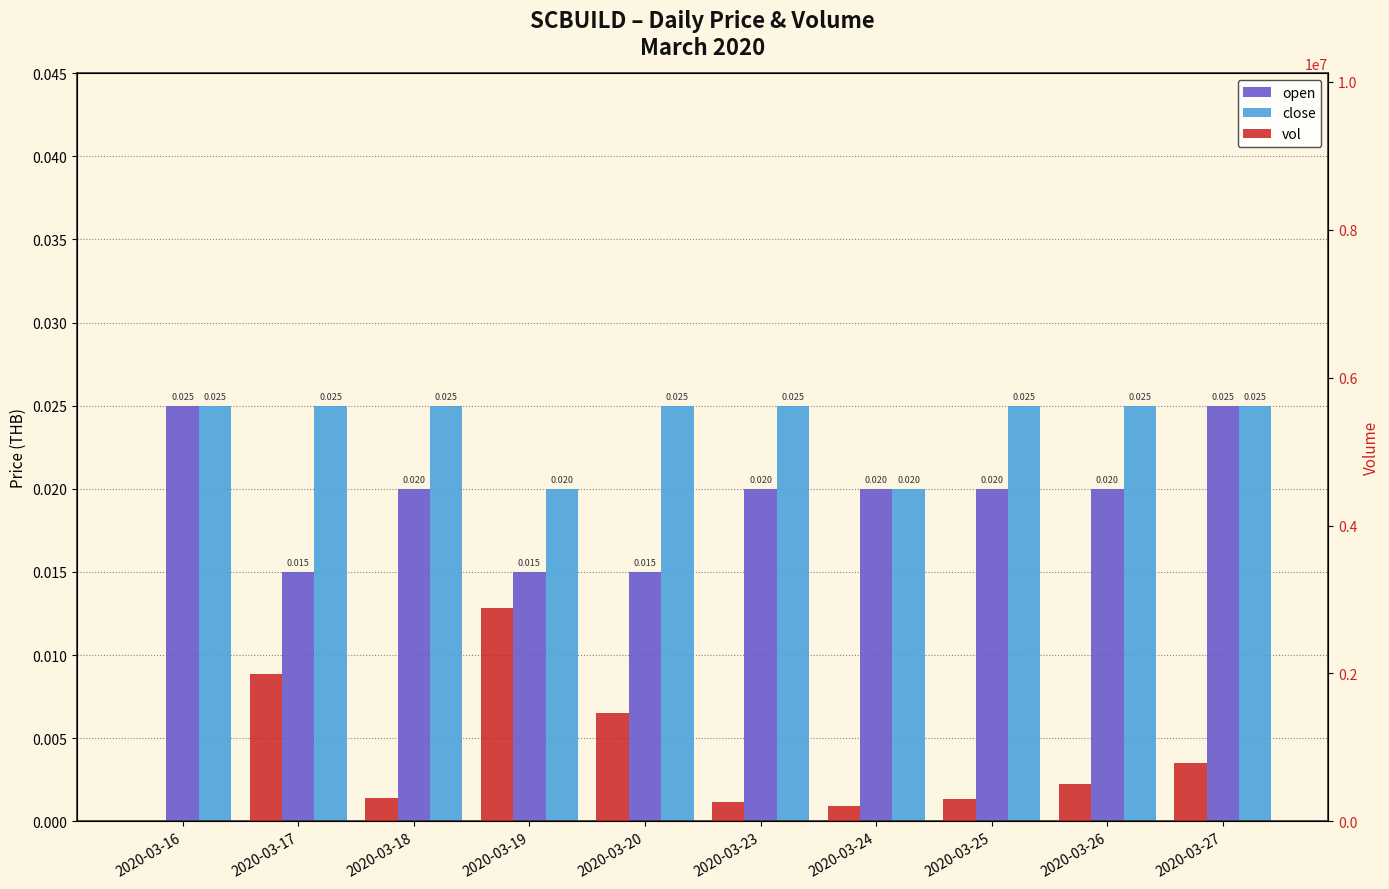

Between 2020-03-25 and 2020-03-17, which is larger?

2020-03-25